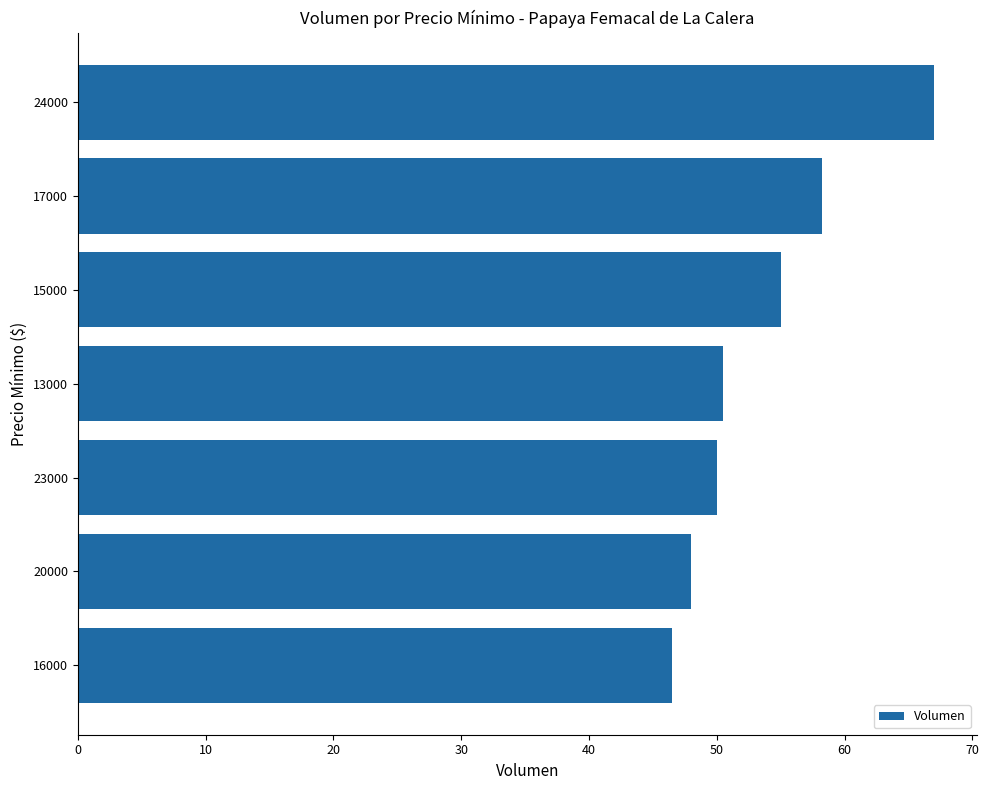

What is the change in value from 23000 to 24000?

+17.0